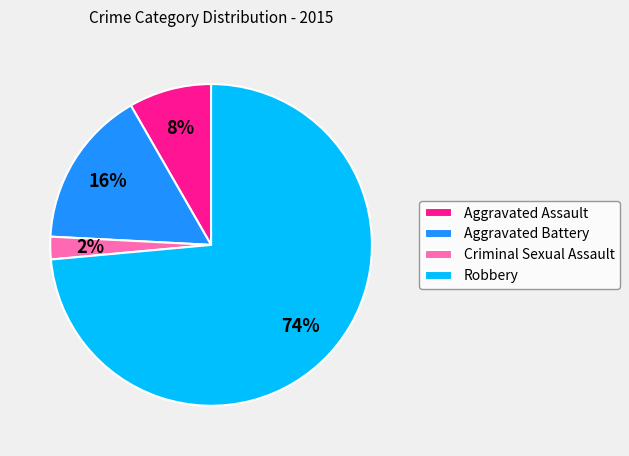

To the nearest percent, what is the average slice percentage?

25%